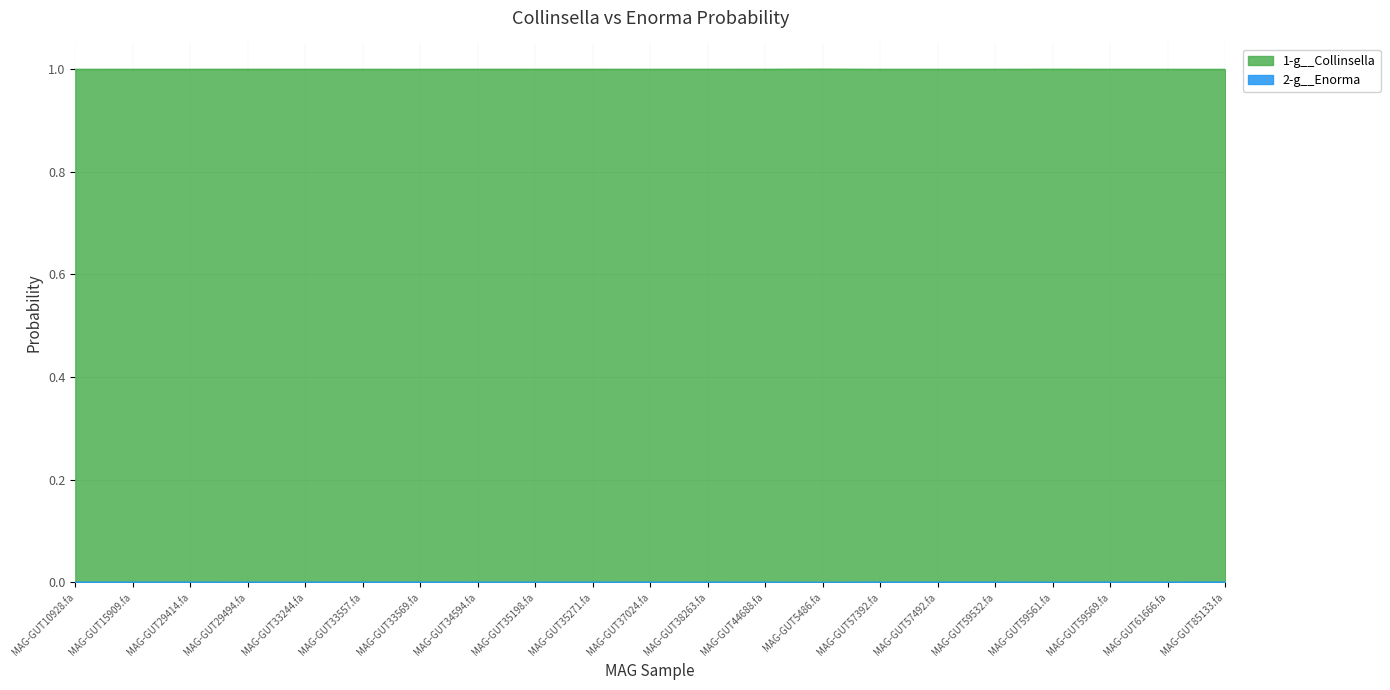

The value of 1-g__Collinsella at MAG-GUT59561.fa is 0.0. True or false?

False